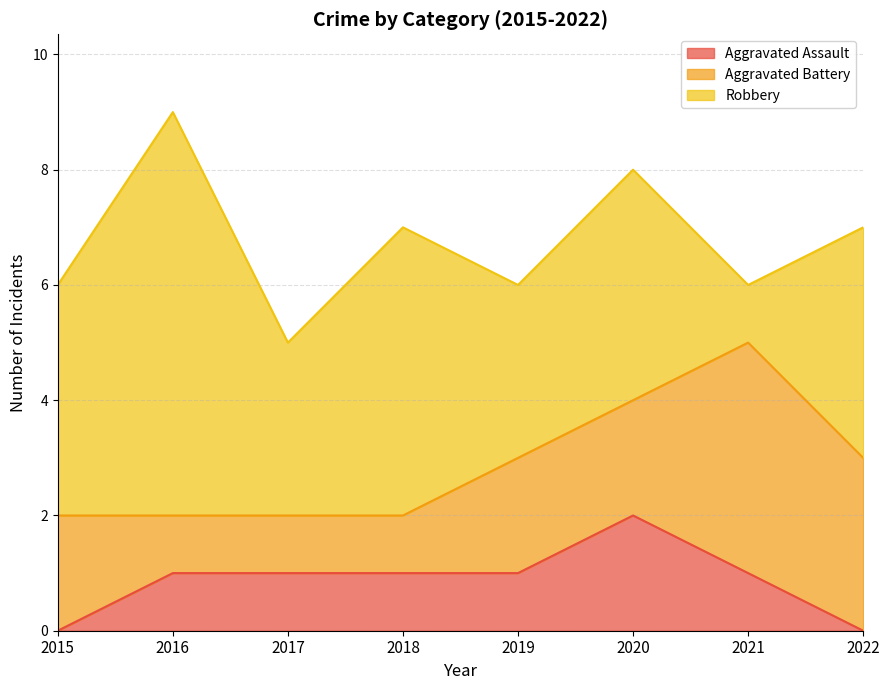

What are all the series names shown in the legend?

Aggravated Assault, Aggravated Battery, Robbery